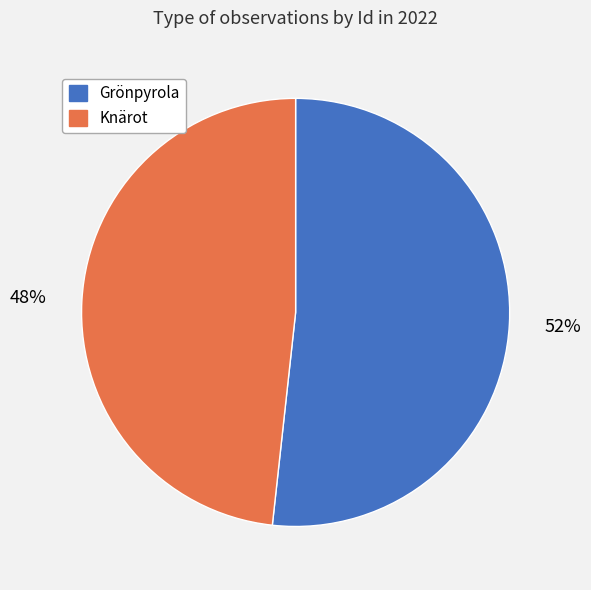

How many slices are in this pie chart?

2